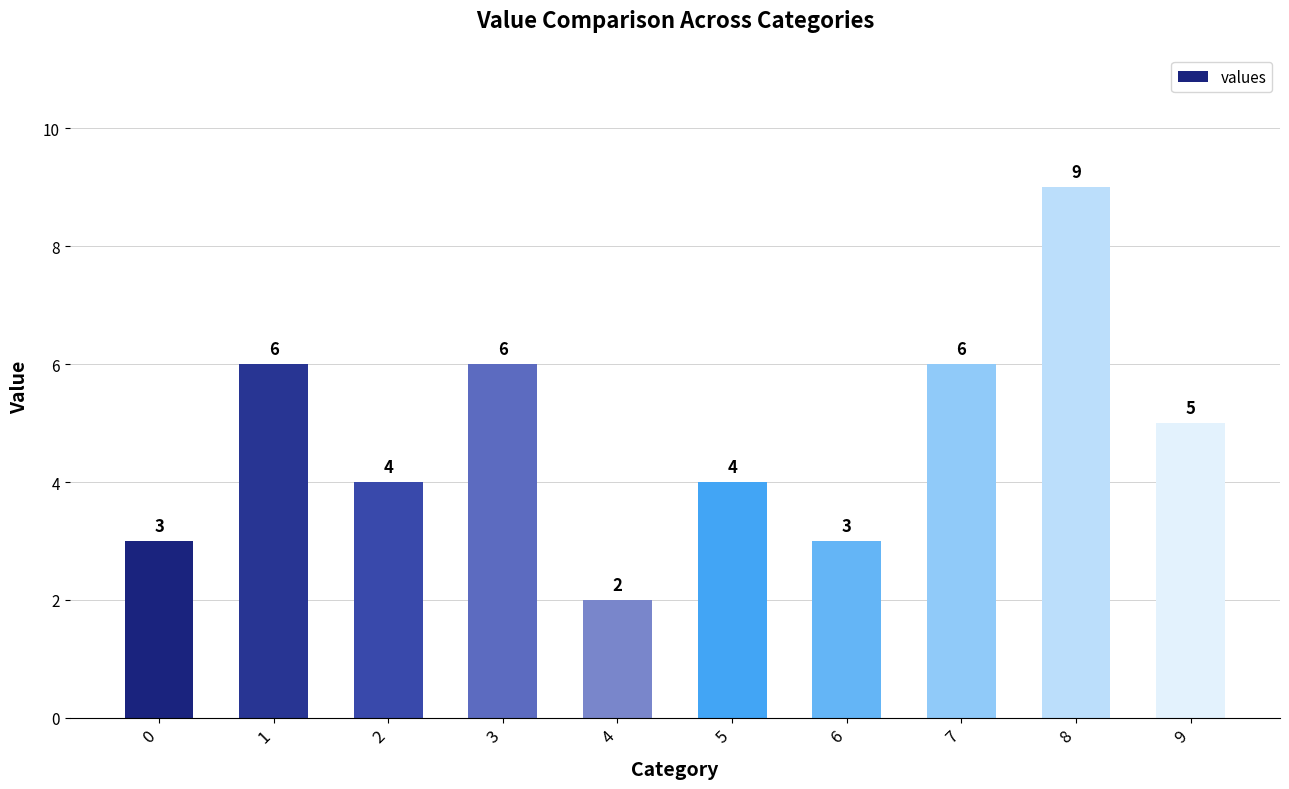

What is the difference between the second highest and second lowest values?

3